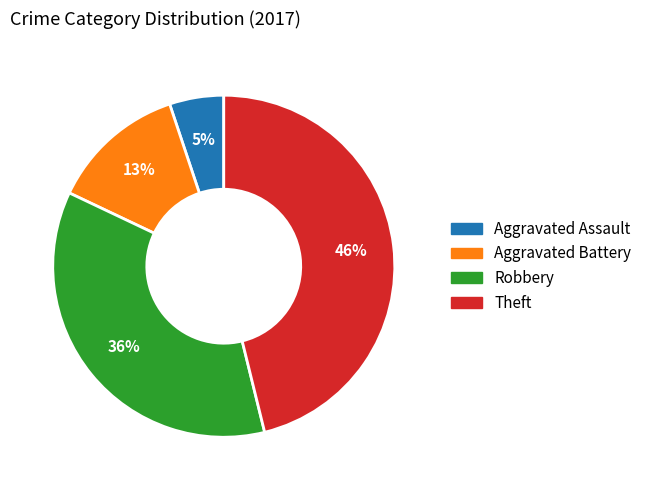

To the nearest percent, what is the difference between the Robbery and Theft slice percentages?

10%